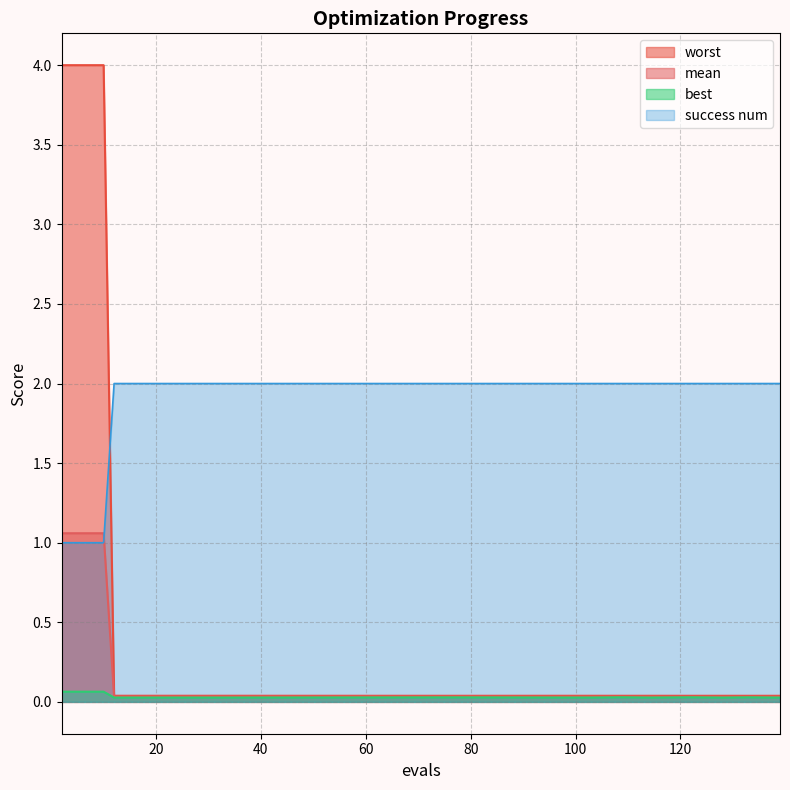

What is the sum of the best values at 20 and 114?

0.1